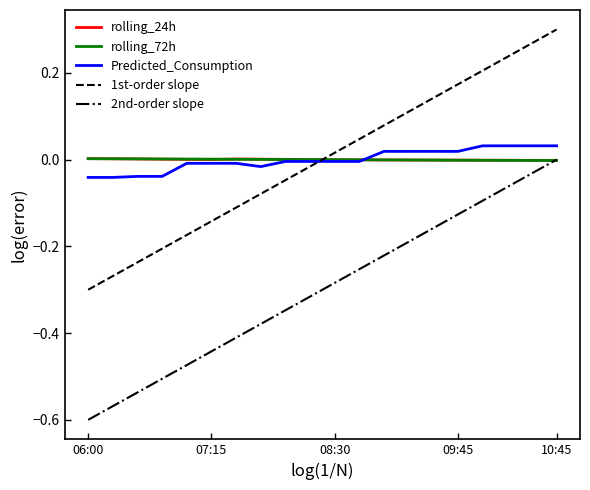

How many lines are shown in the chart?

5